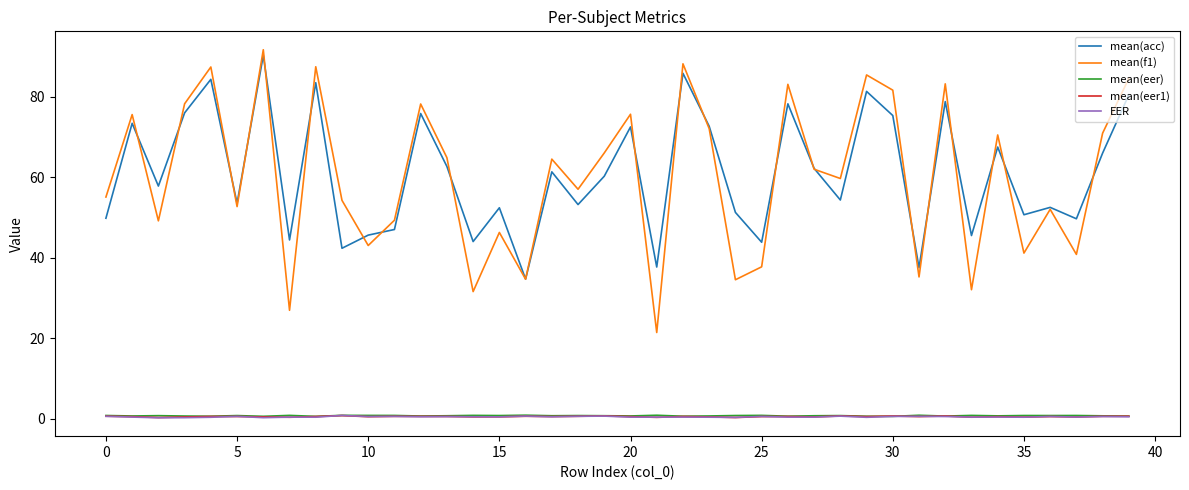

What is the minimum value for mean(acc)?

34.7